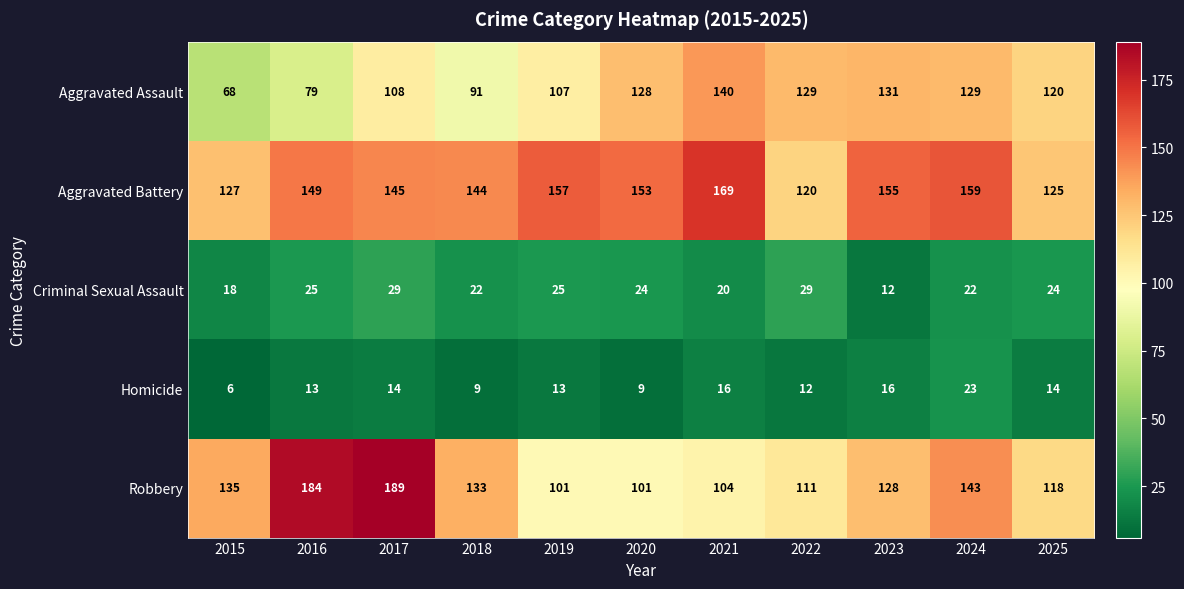

Which series has the largest range (max minus min)?

Robbery